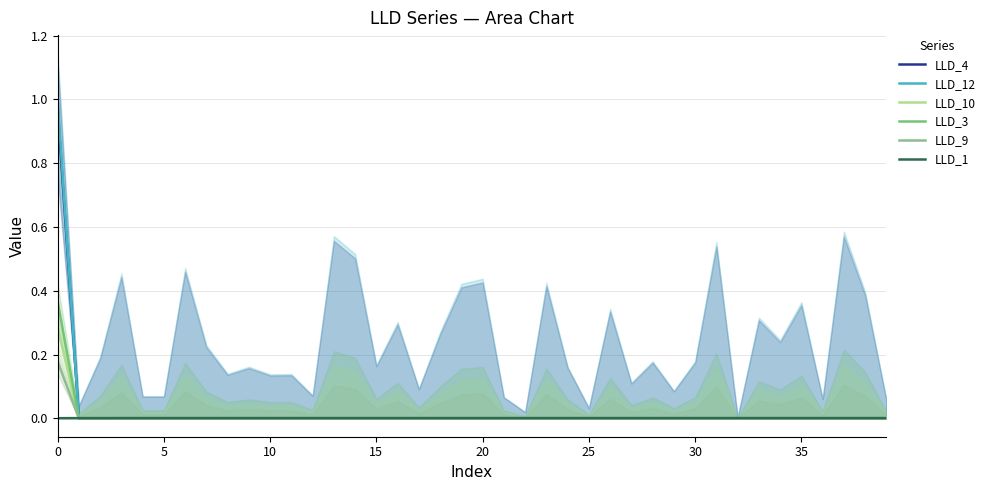

Which series has the largest total across all categories?

LLD_12